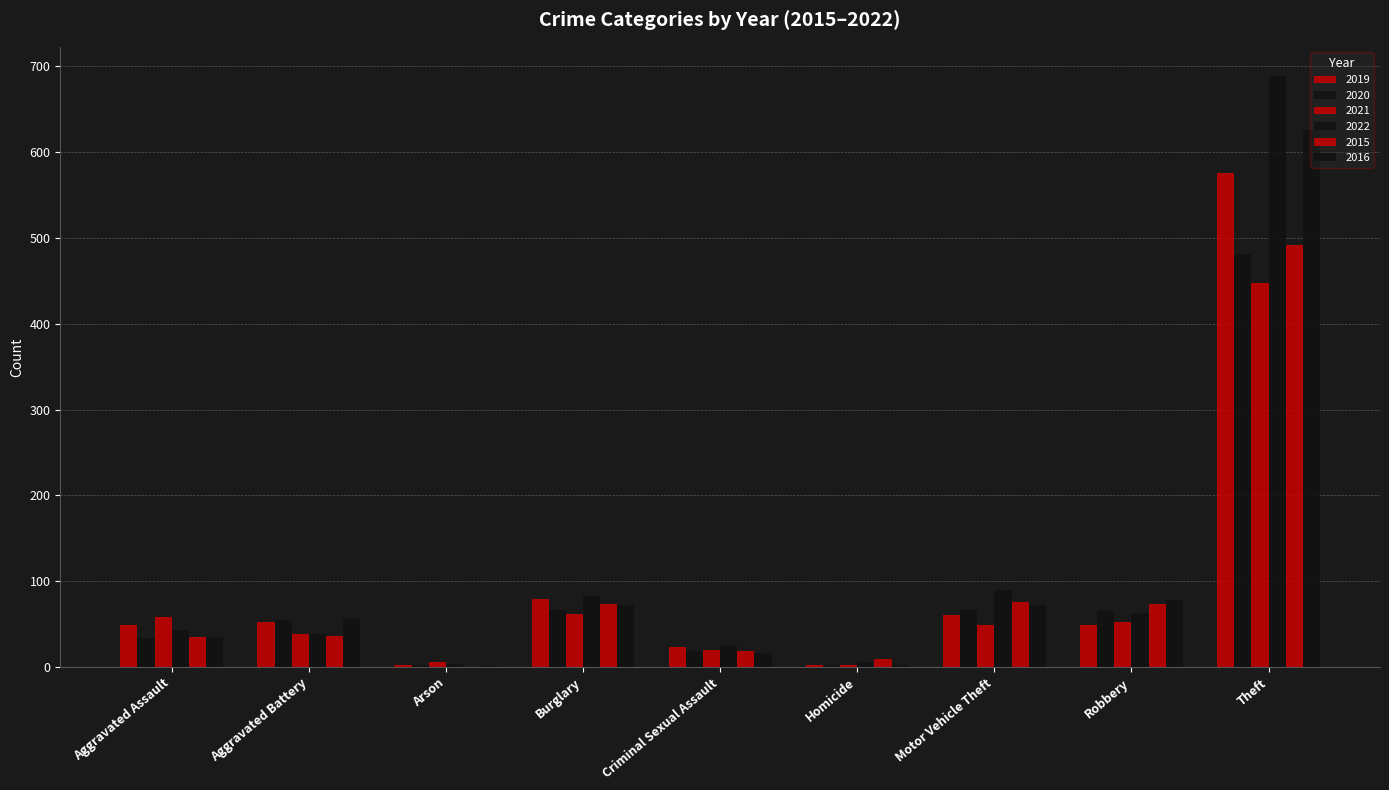

How many groups of bars are there?

9